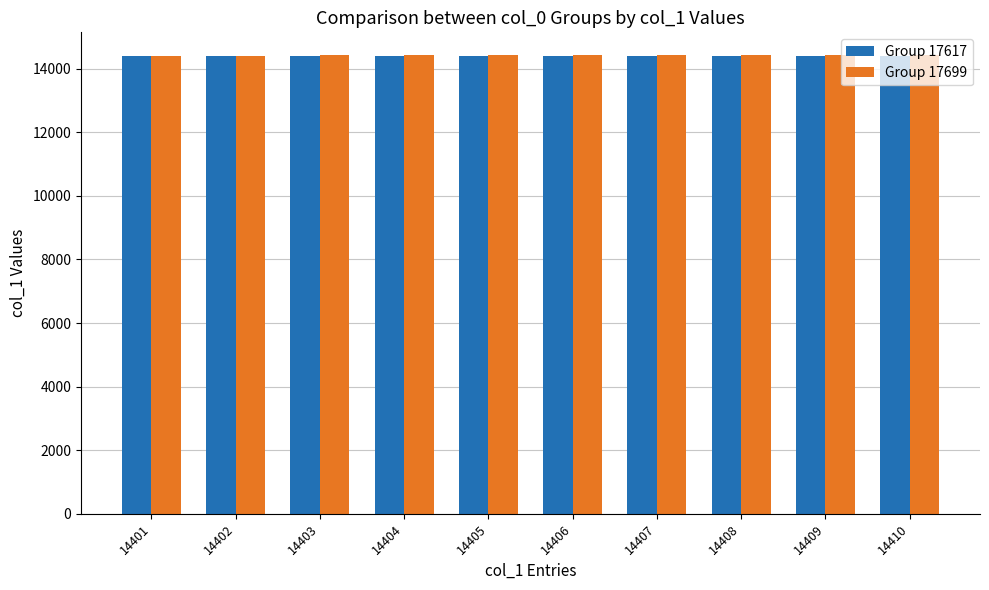

What is the maximum value shown in the chart?

14424